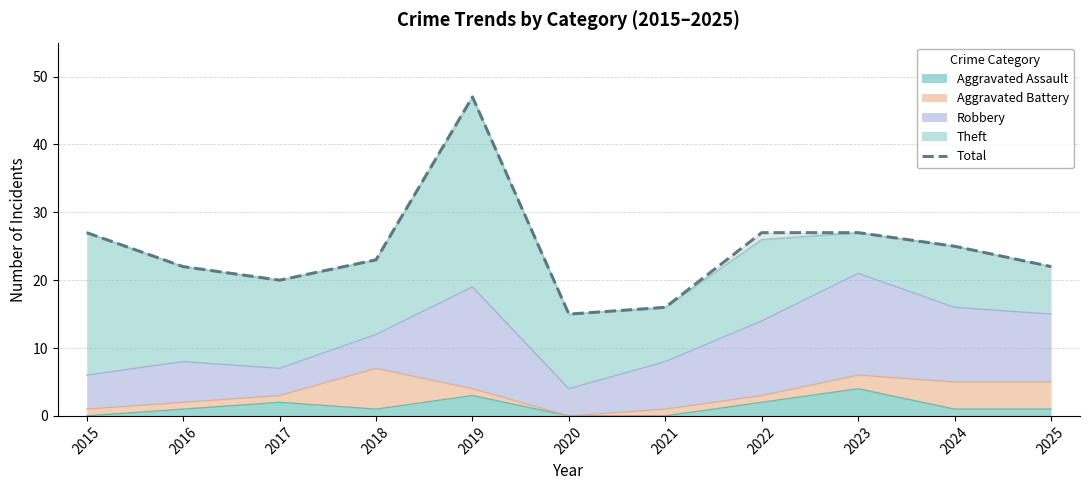

What is the minimum value shown in the chart?

15